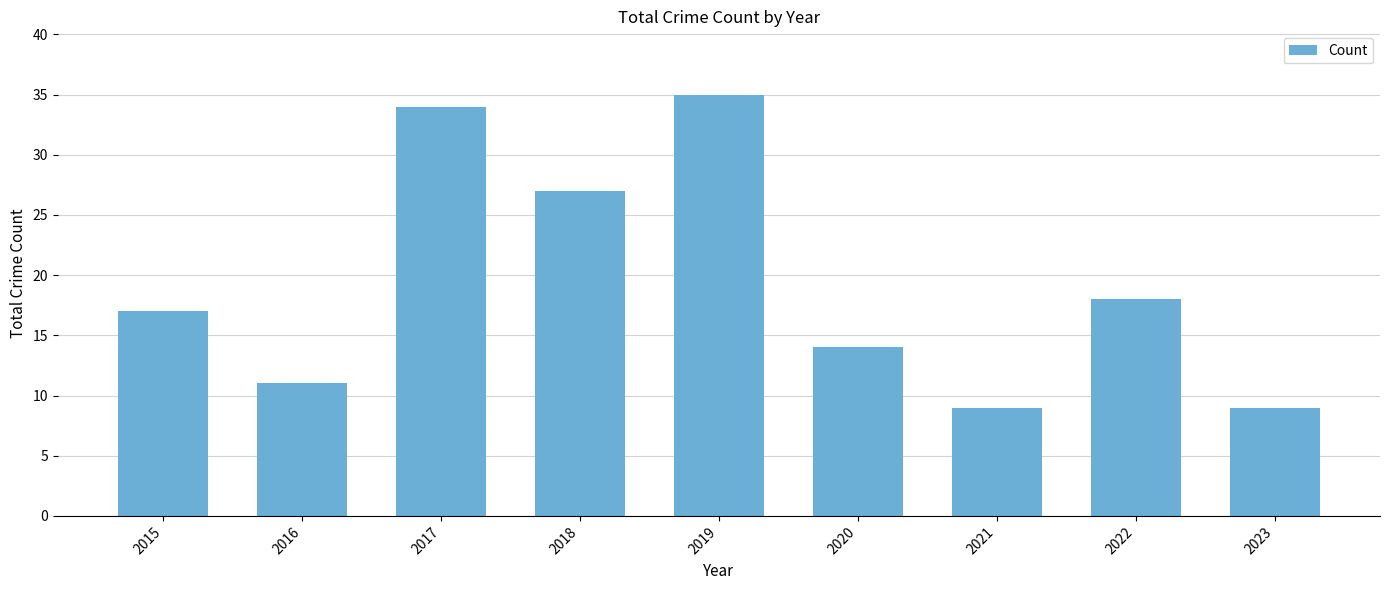

True or false: the data shows 18 at 2022.

True